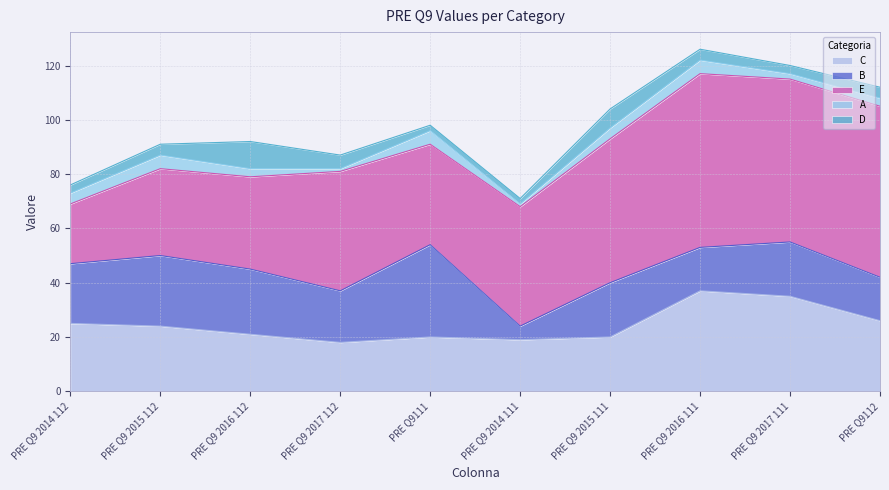

At which label does B first exceed 20?

PRE Q9 2014 112